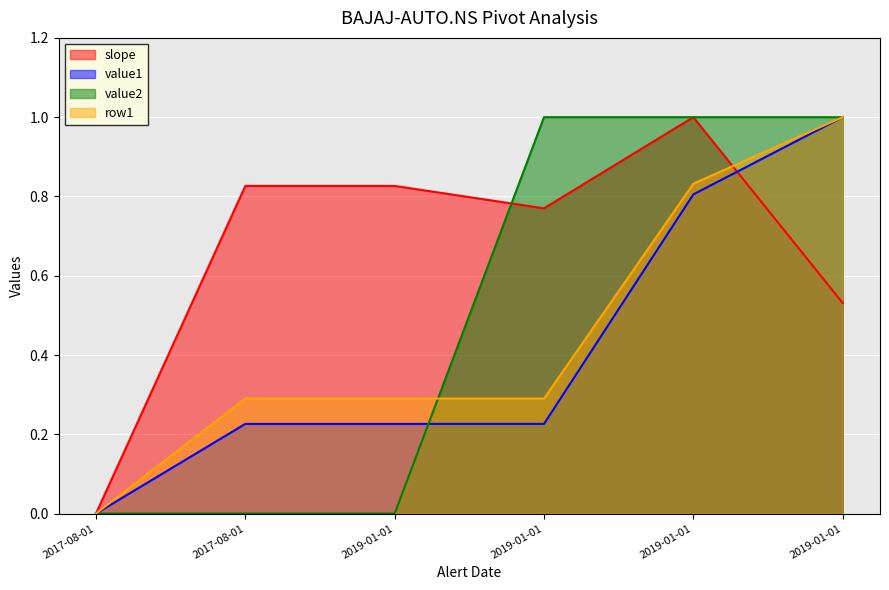

Reading left to right, list all the values displayed in this chart.

slope: 0.0	0.8	0.8	0.8	1.0	0.5
value1: 0.0	0.2	0.2	0.2	0.8	1.0
value2: 0.0	0.0	0.0	1.0	1.0	1.0
row1: 0.0	0.3	0.3	0.3	0.8	1.0